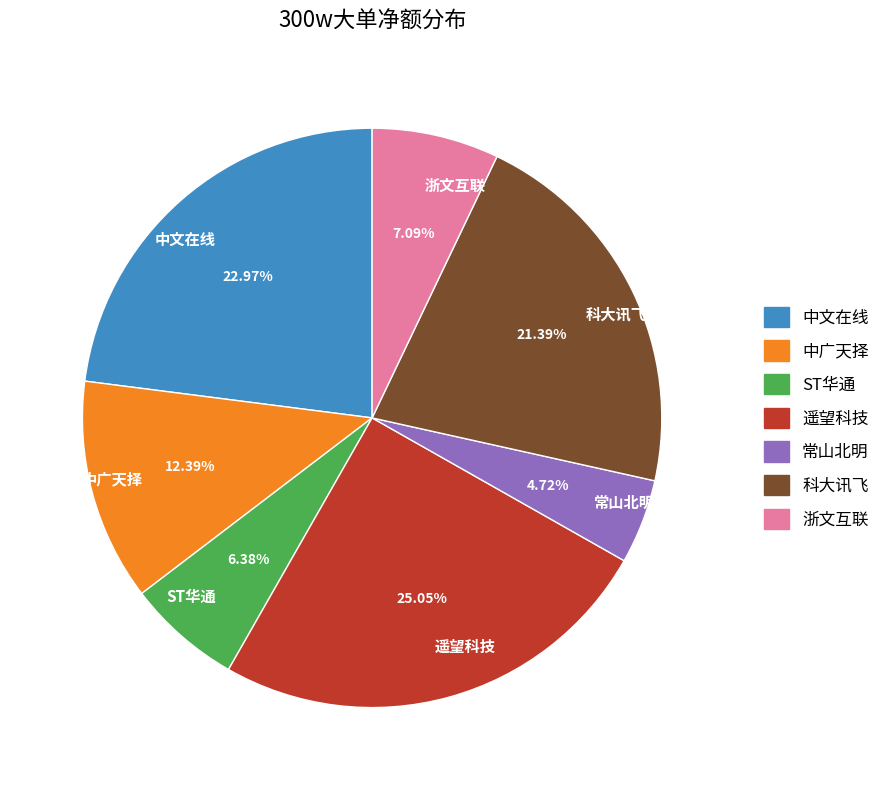

What percentage is the 科大讯飞 slice, to the nearest percent?

21%